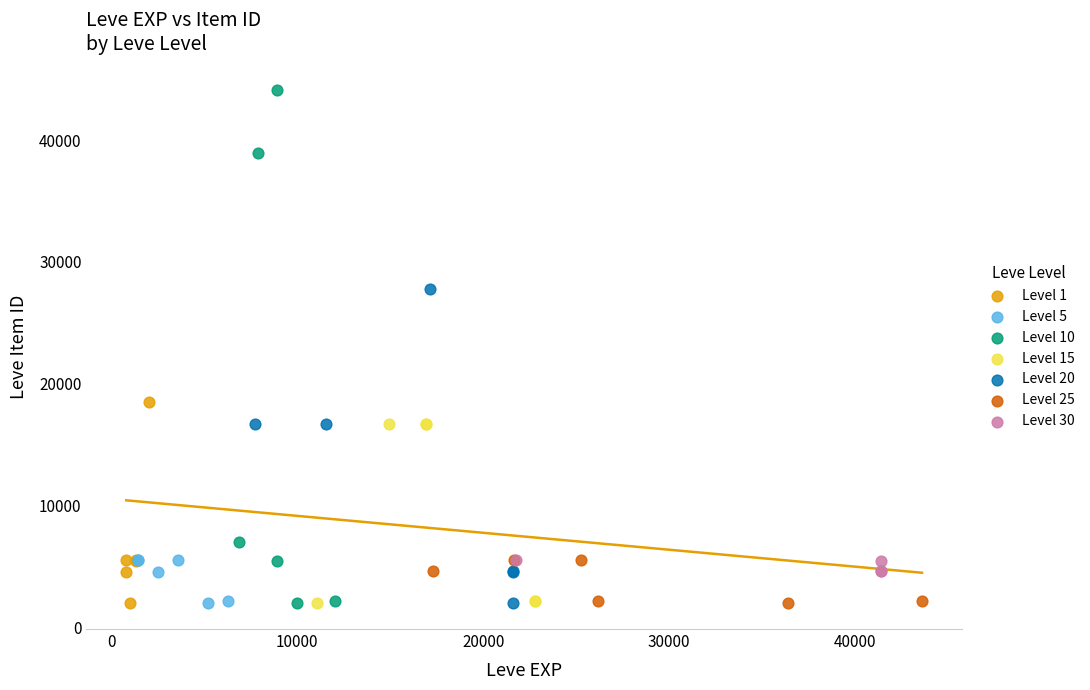

Which series has the widest spread of Y values?

Level 10